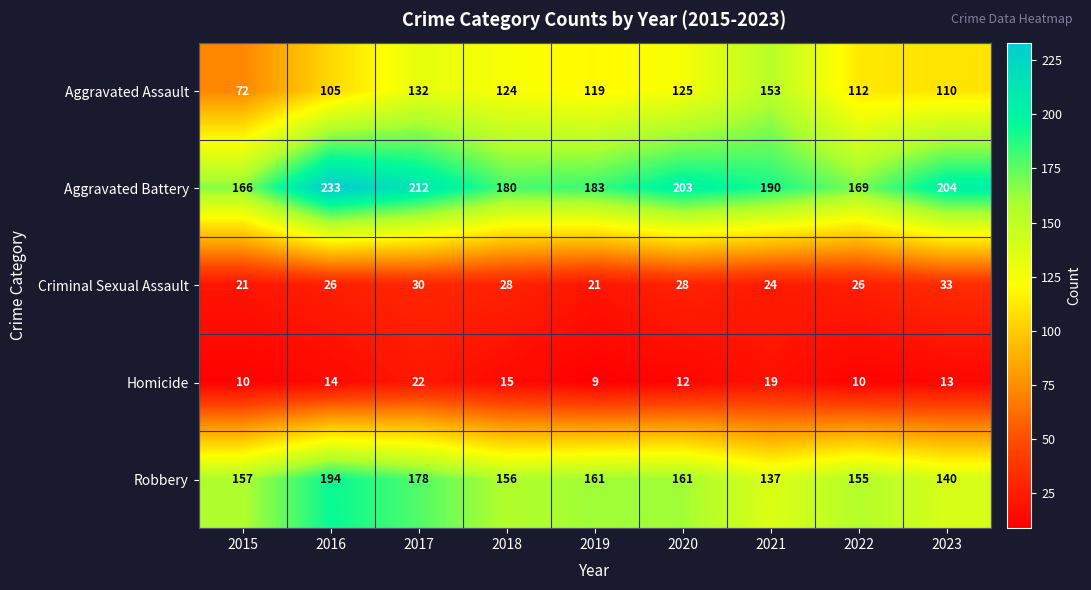

What is the total value across all series at 2020?

529